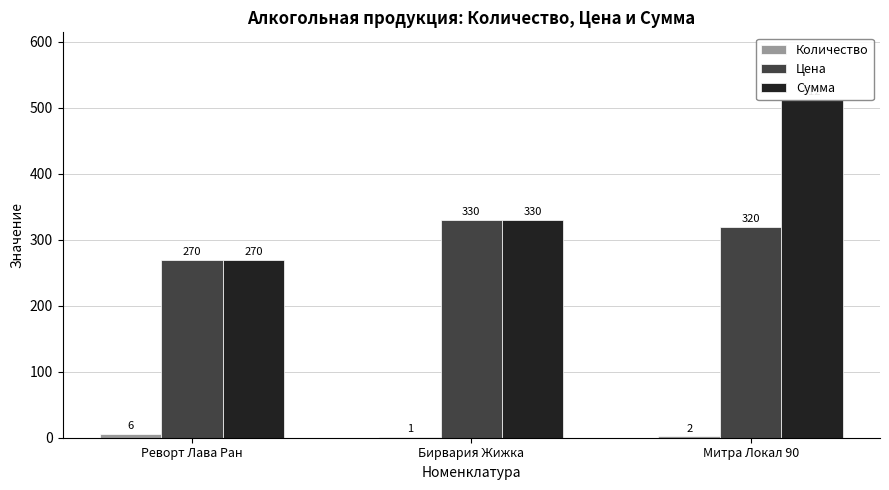

Are the bars grouped side by side (vs. stacked)?

Yes